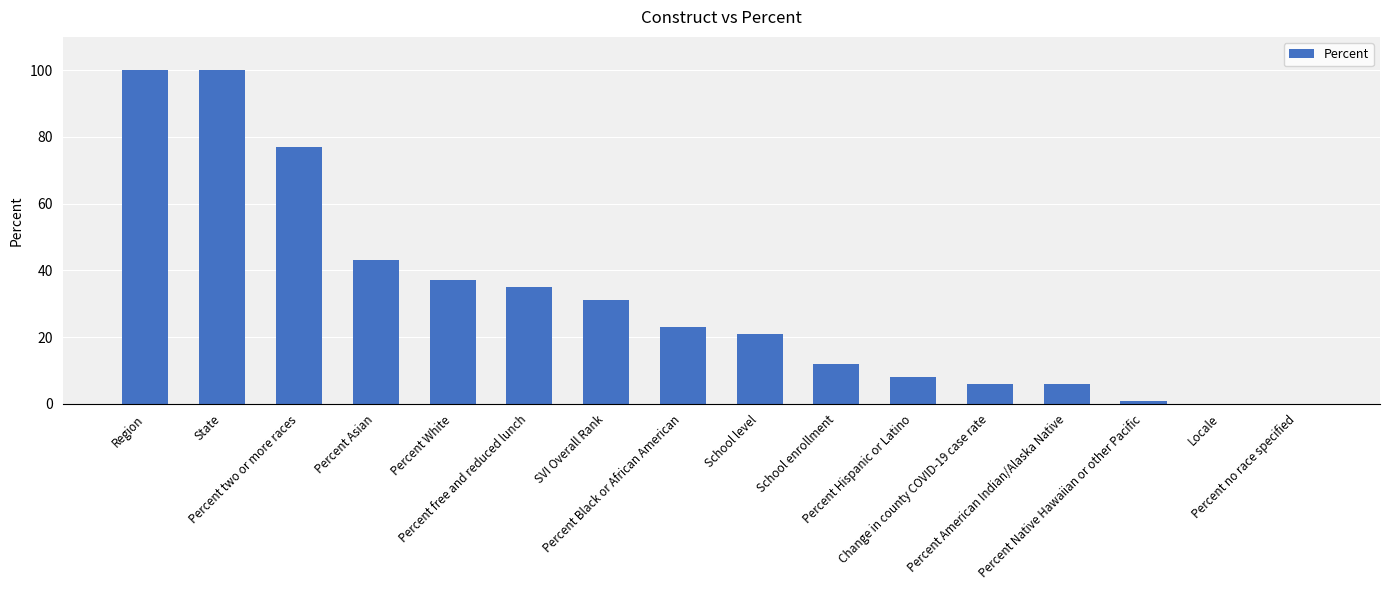

Is it true that the value at Percent Black or African American is 23?

True